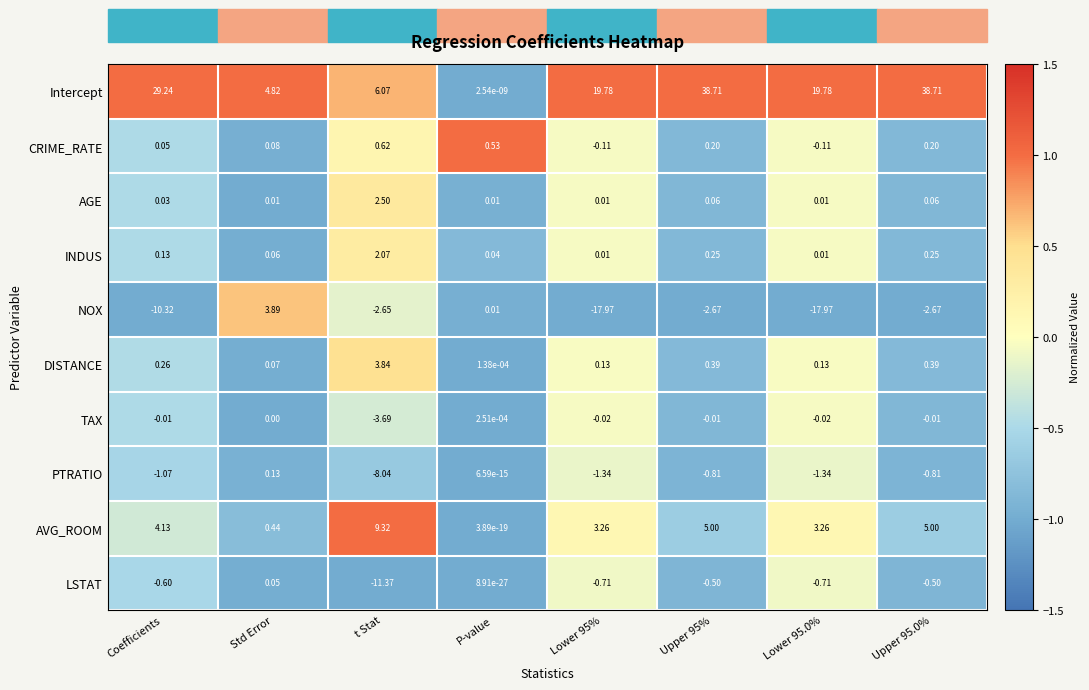

Which category has the highest value in the AVG_ROOM series?

t Stat